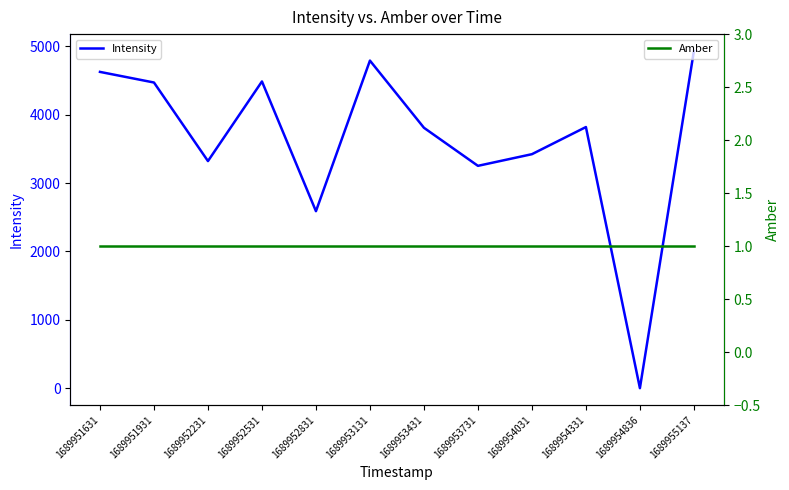

Reading left to right, transcribe all the data shown in this chart.

Intensity: 1689951631=4626.9	1689951931=4471.5	1689952231=3322.1	1689952531=4486.9	1689952831=2588.8	1689953131=4792.1	1689953431=3809.3	1689953731=3252.2	1689954031=3422.8	1689954331=3819.8	1689954836=-1.0	1689955137=4933.0
Amber: 1689951631=1.0	1689951931=1.0	1689952231=1.0	1689952531=1.0	1689952831=1.0	1689953131=1.0	1689953431=1.0	1689953731=1.0	1689954031=1.0	1689954331=1.0	1689954836=1.0	1689955137=1.0